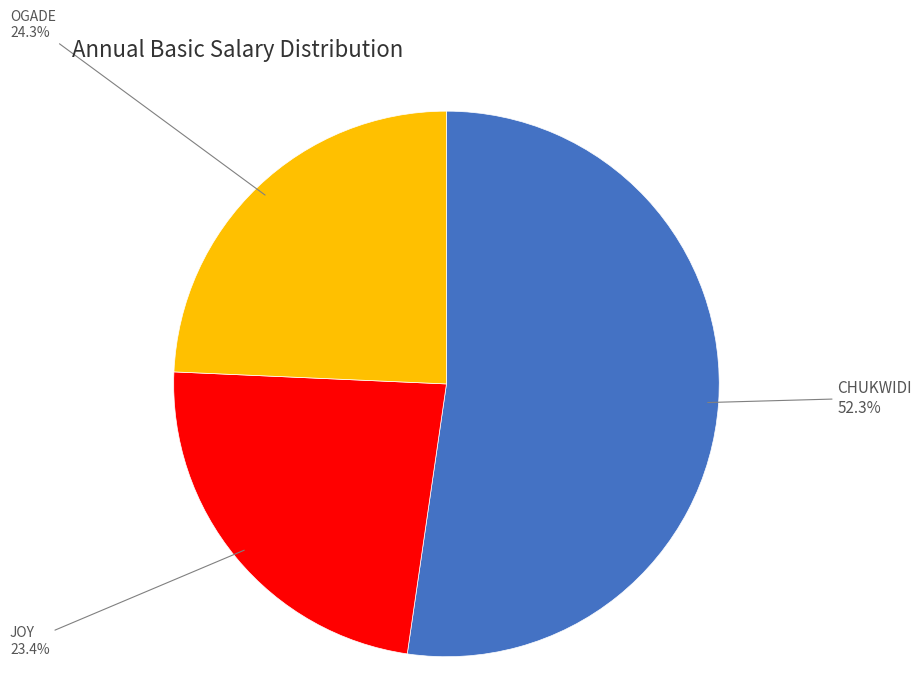

What is the ratio of the value at CHUKWIDI to the value at JOY?

2.2